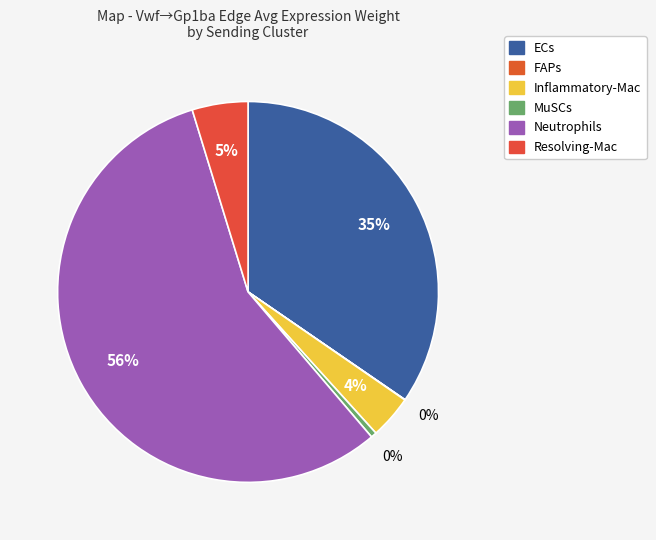

To the nearest percent, what is the average slice percentage?

17%